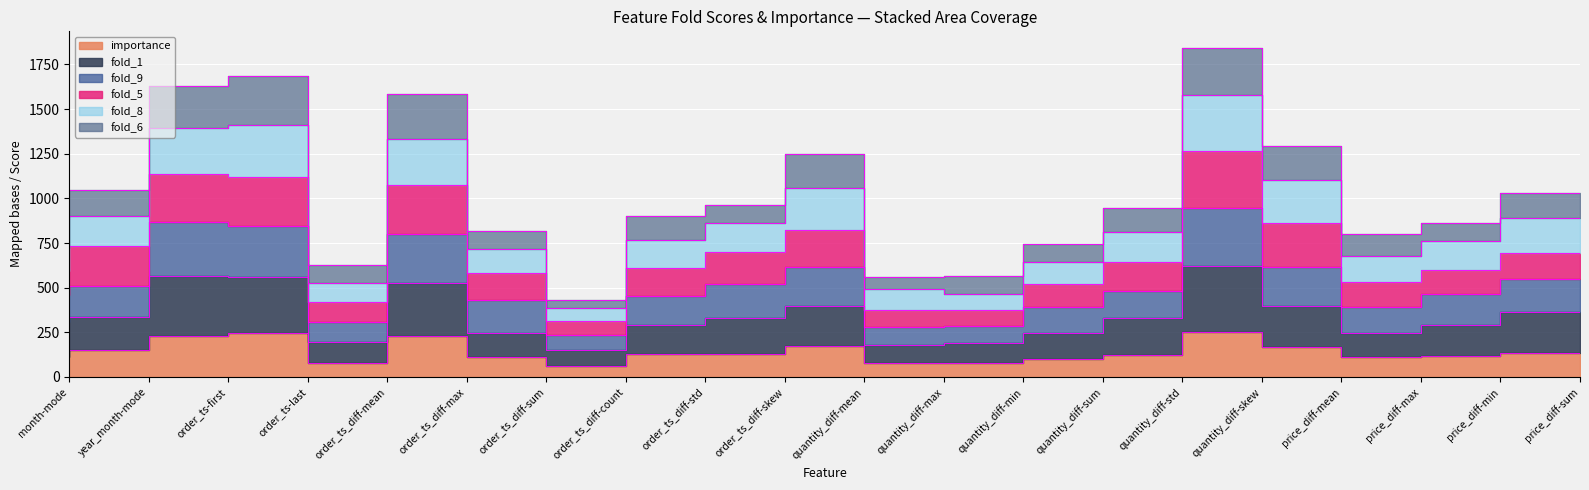

How many interior local peaks does the fold_1 series have?

4